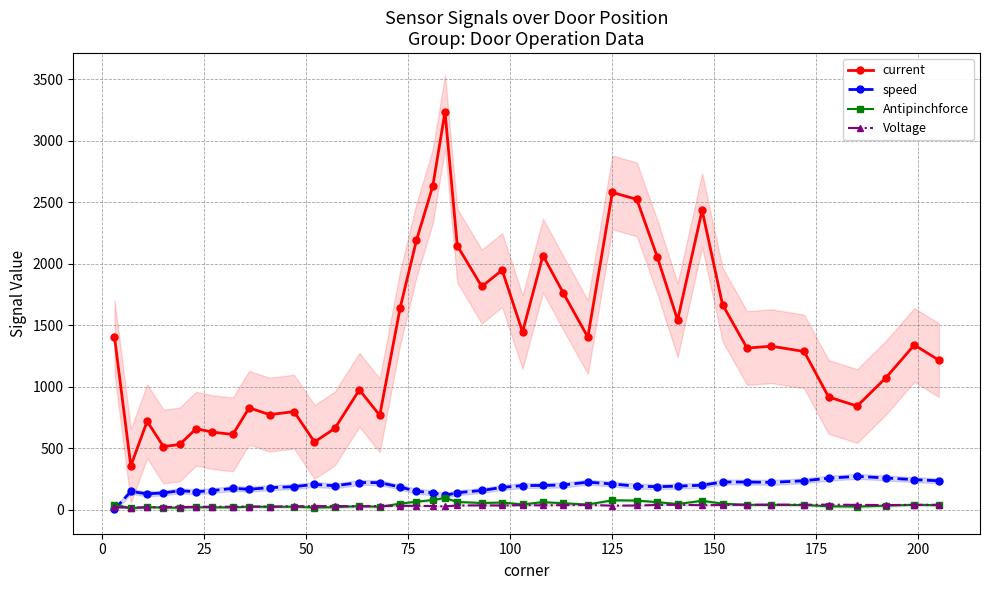

What is the average value of the Antipinchforce series?

40